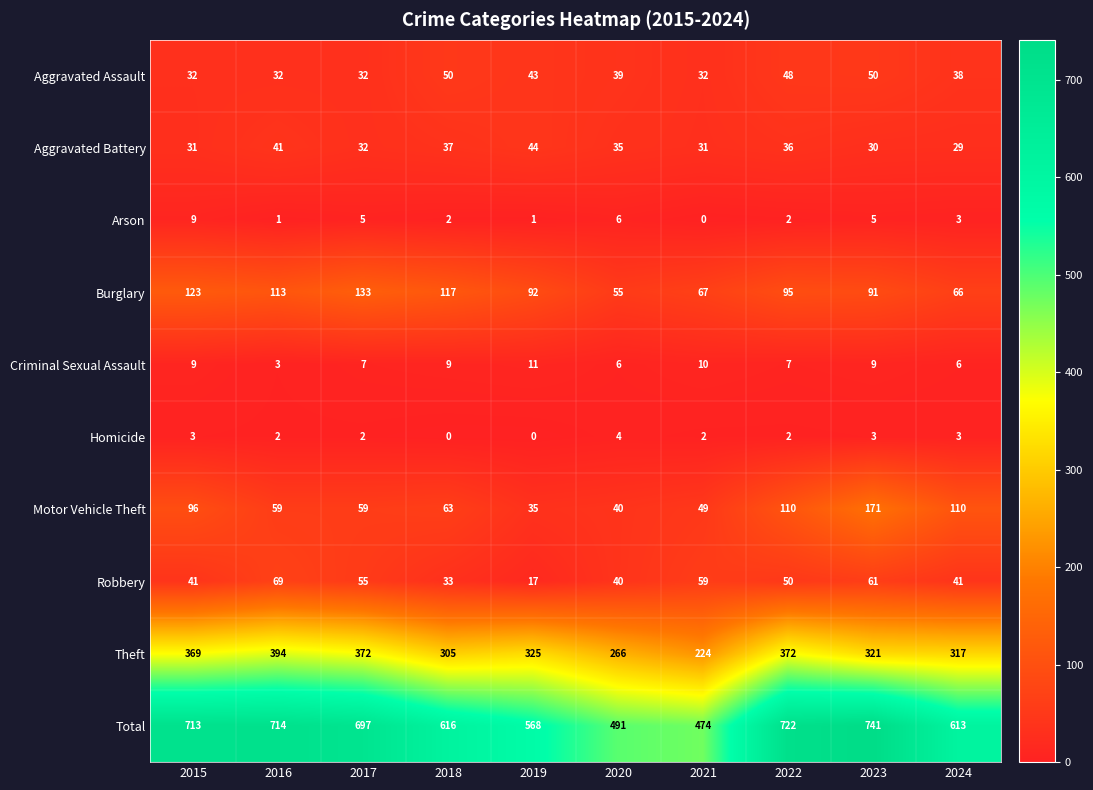

List the series in order of their peak value, lowest first.

Homicide, Arson, Criminal Sexual Assault, Aggravated Battery, Aggravated Assault, Robbery, Burglary, Motor Vehicle Theft, Theft, Total